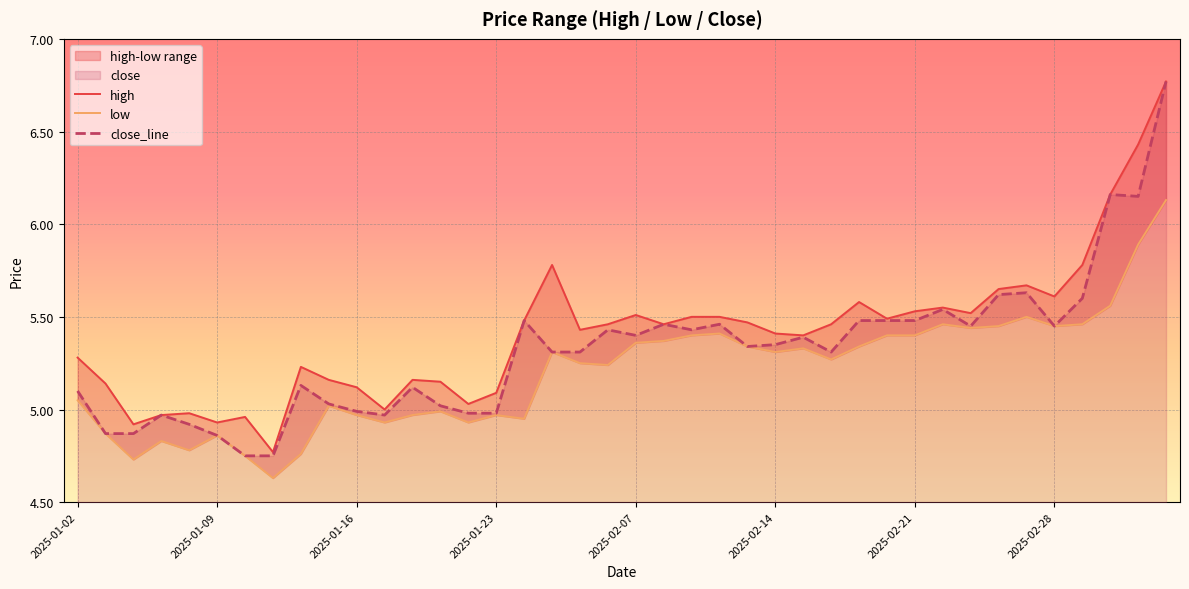

What is the average value of the high series?

5.4